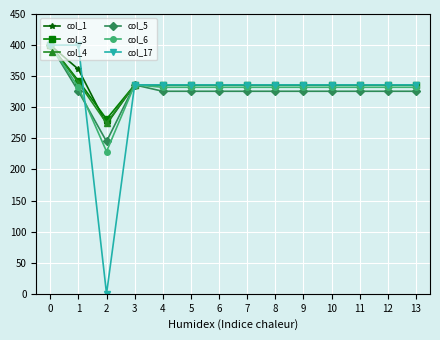

Does the chart have visible grid lines?

Yes